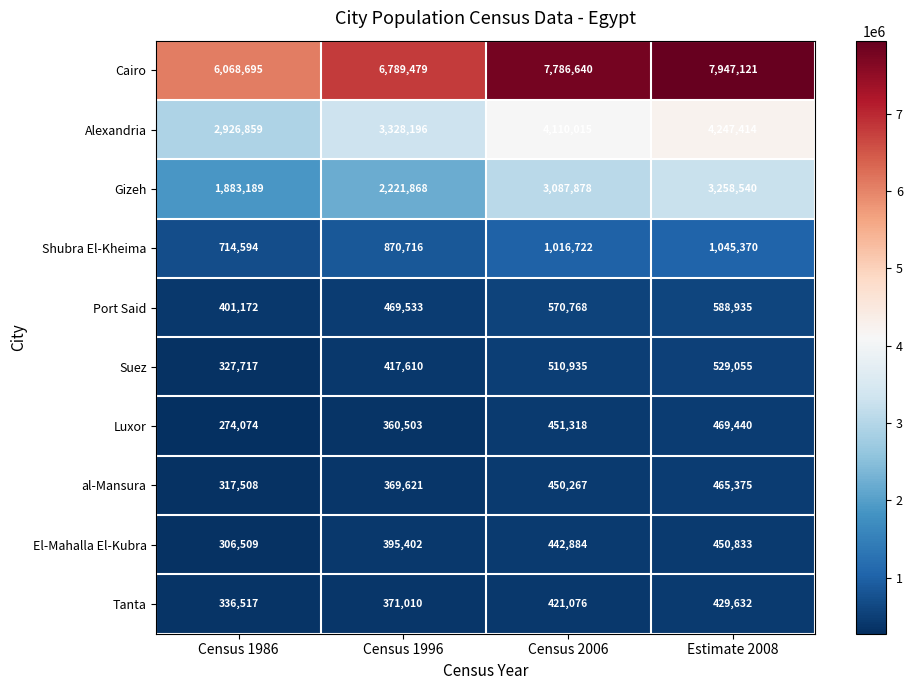

At how many categories does at least one series exceed 2821637?

4